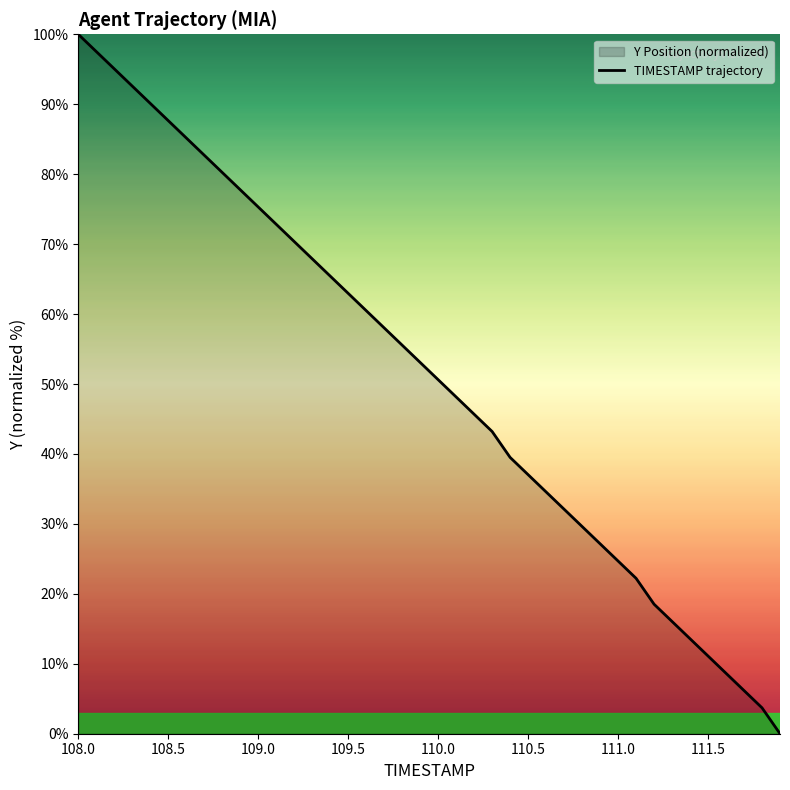

What is the maximum value shown in the chart?

100.0